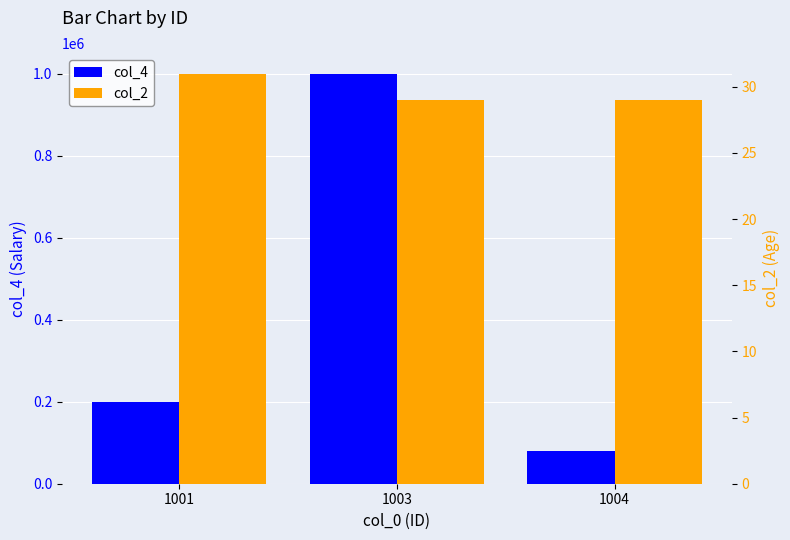

True or false: col_2 has a value of 31.0 at 1001.

True